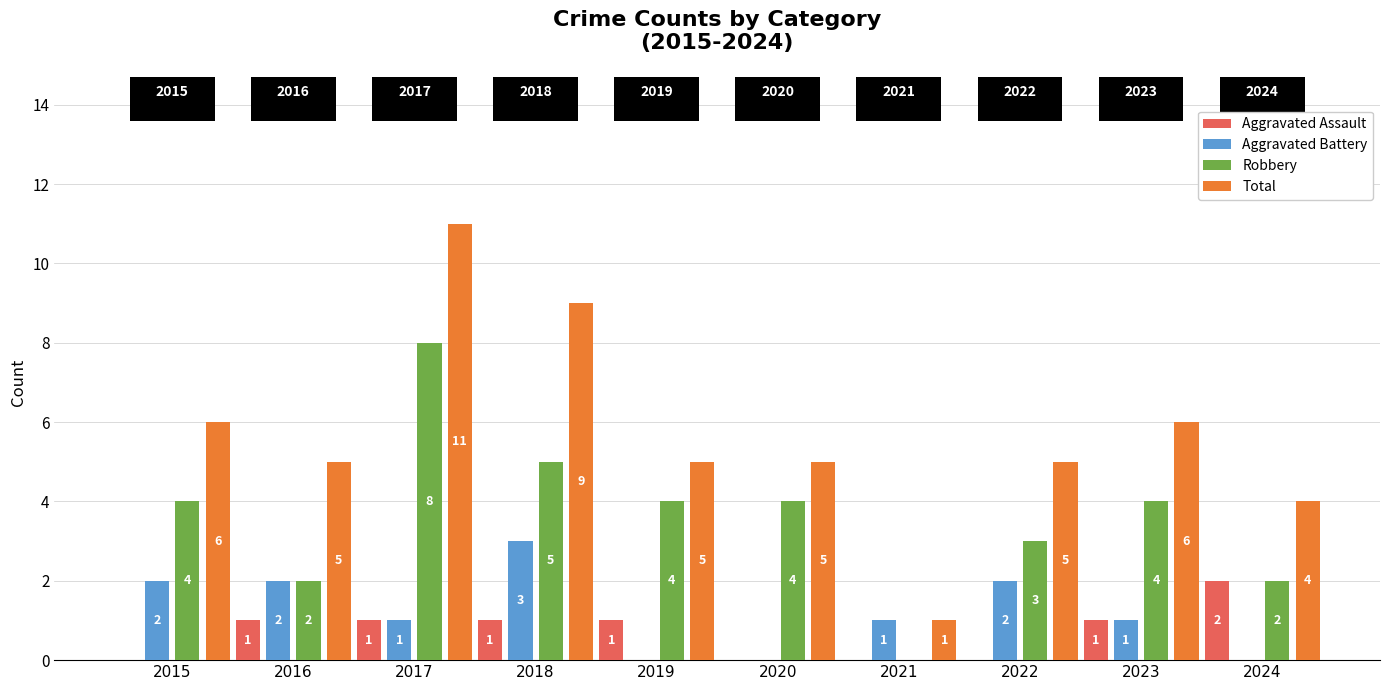

True or false: Total has a value of 11 at 2017.

True